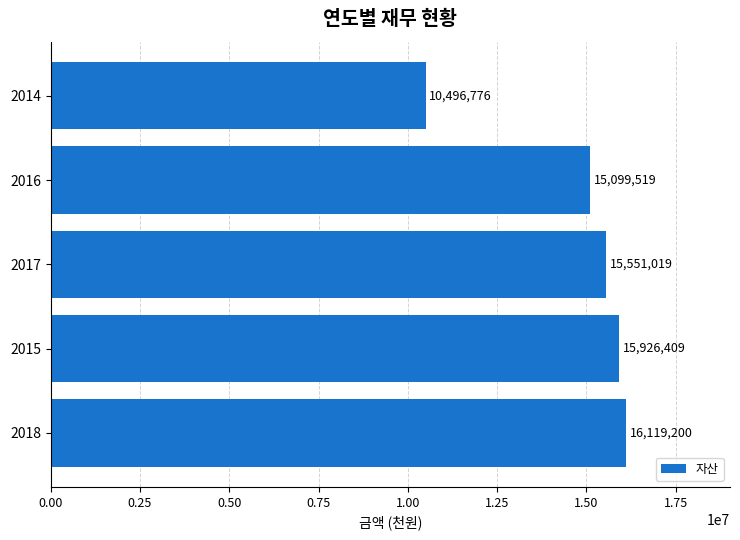

What is the difference between the second highest and second lowest values?

826890